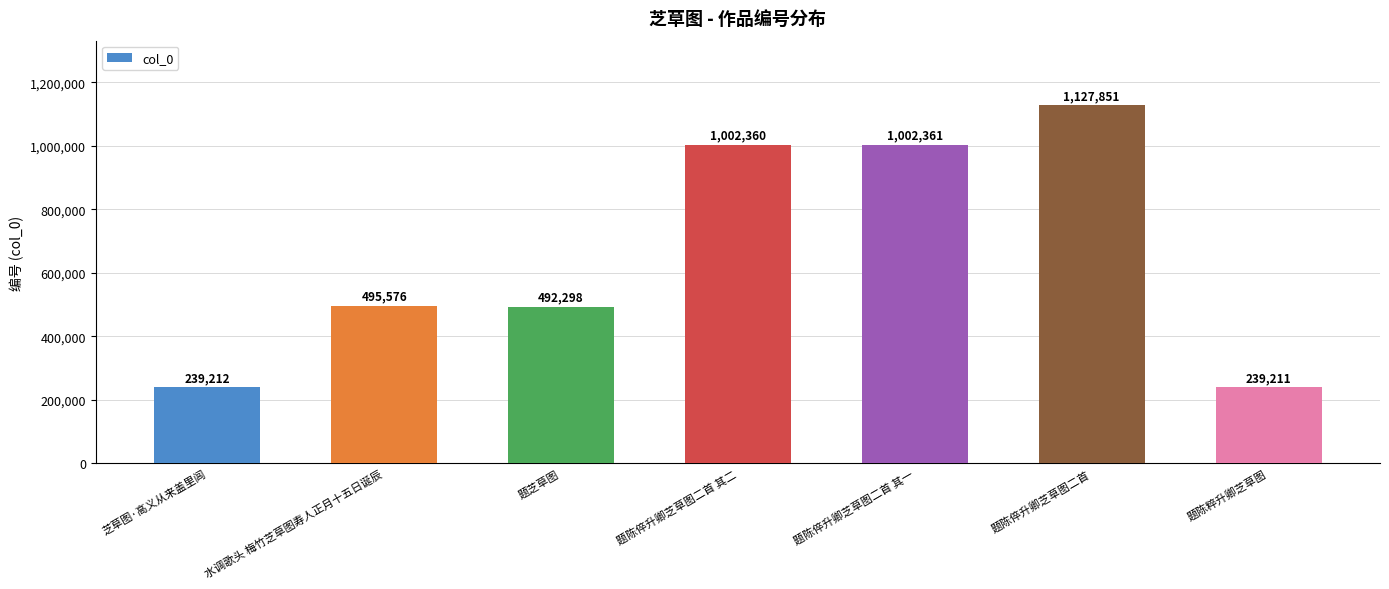

What is the difference between the maximum and minimum values?

888640